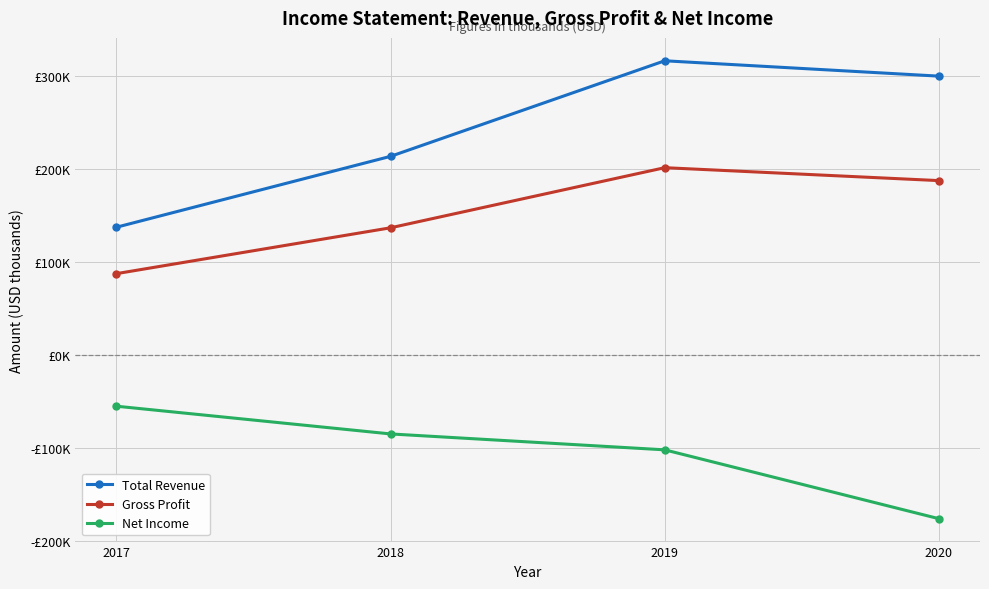

What is the value of the Net Income point at the 3rd from the left?

-101800